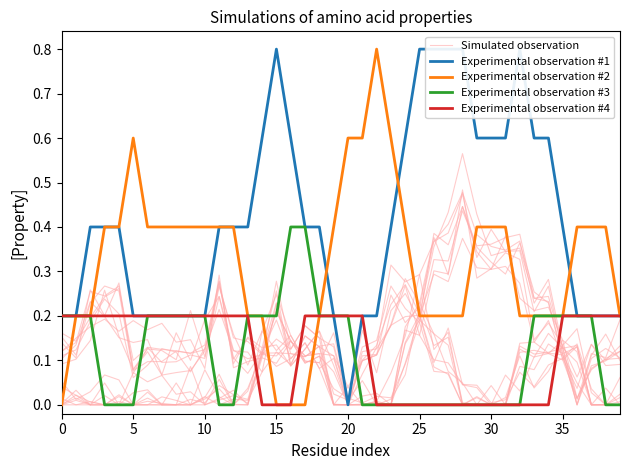

List the series in order of their peak value, lowest first.

Experimental observation #4, Experimental observation #3, Simulated observation, Experimental observation #1, Experimental observation #2